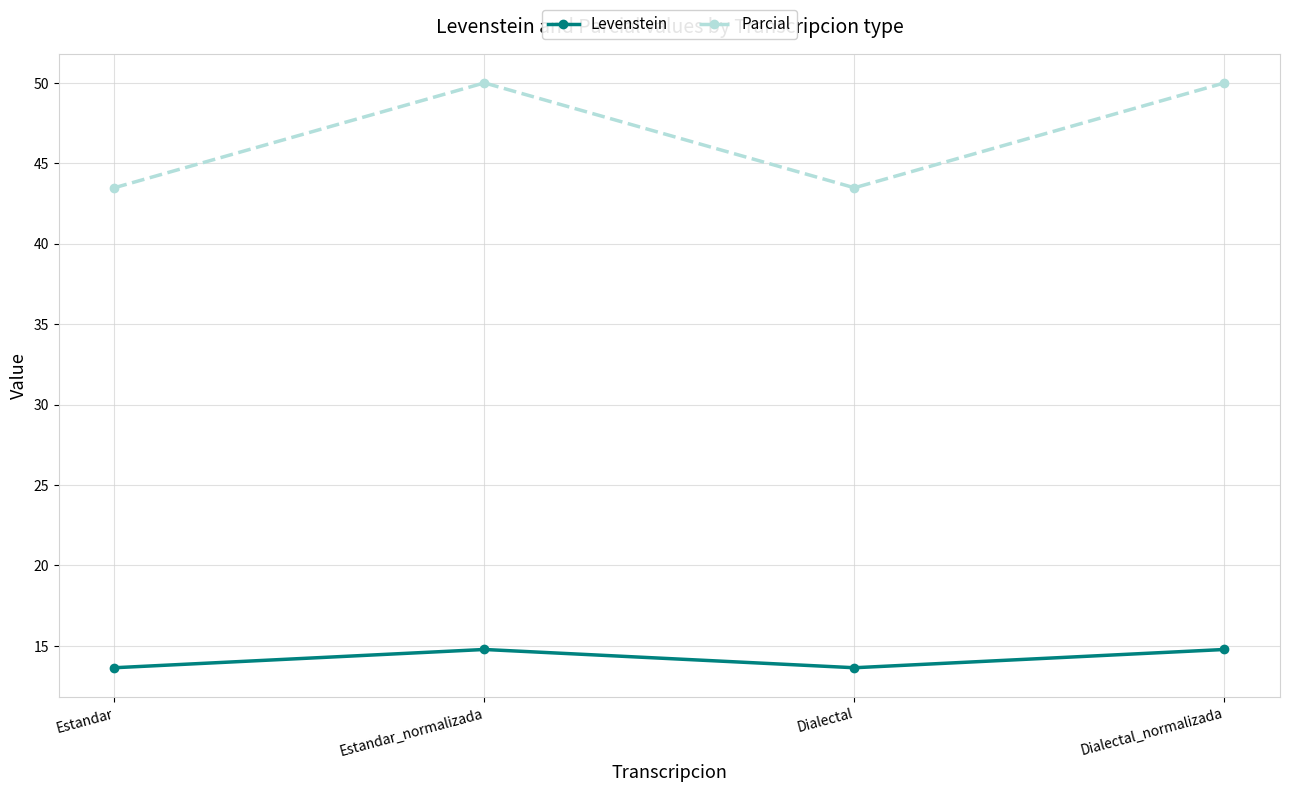

How many lines are shown in the chart?

2